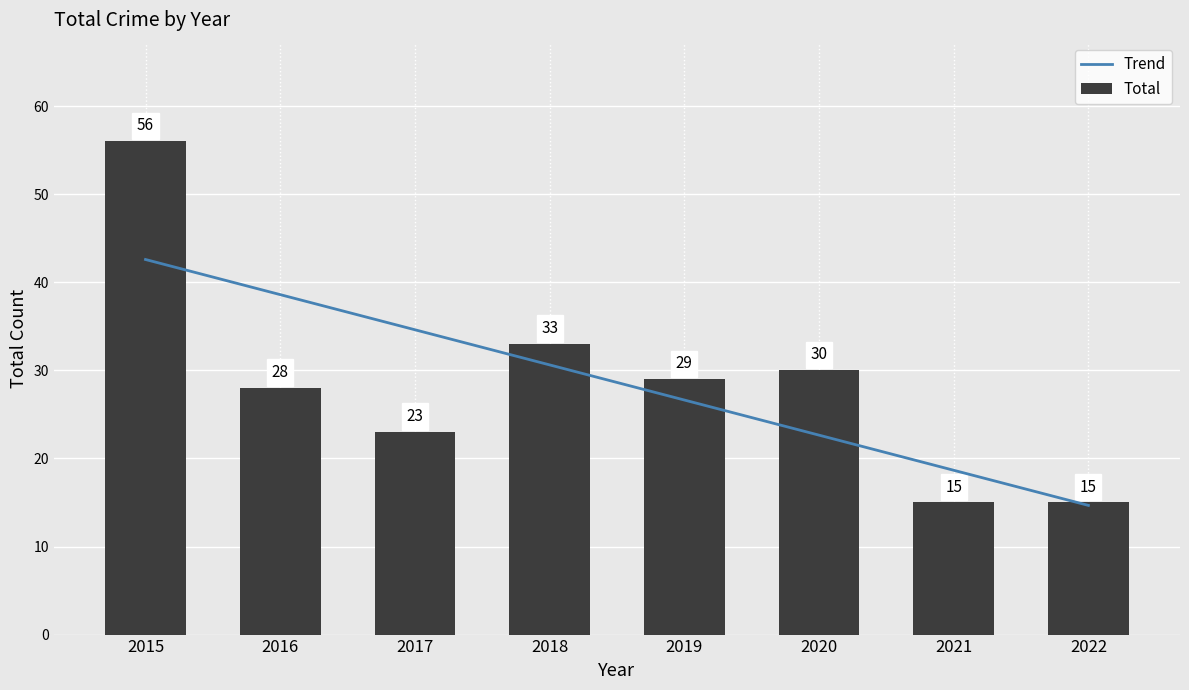

Is it true that Trend equals 26.6 at 2019?

True